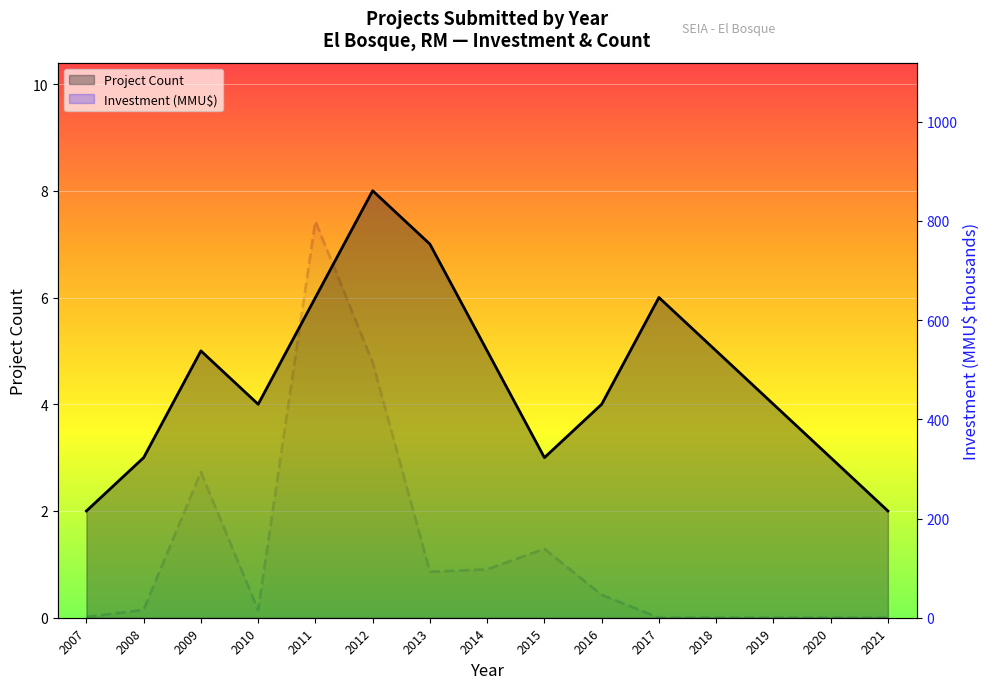

Is the value of Investment (MMU$) at 2020 greater than the value of Project Count at 2014?

No